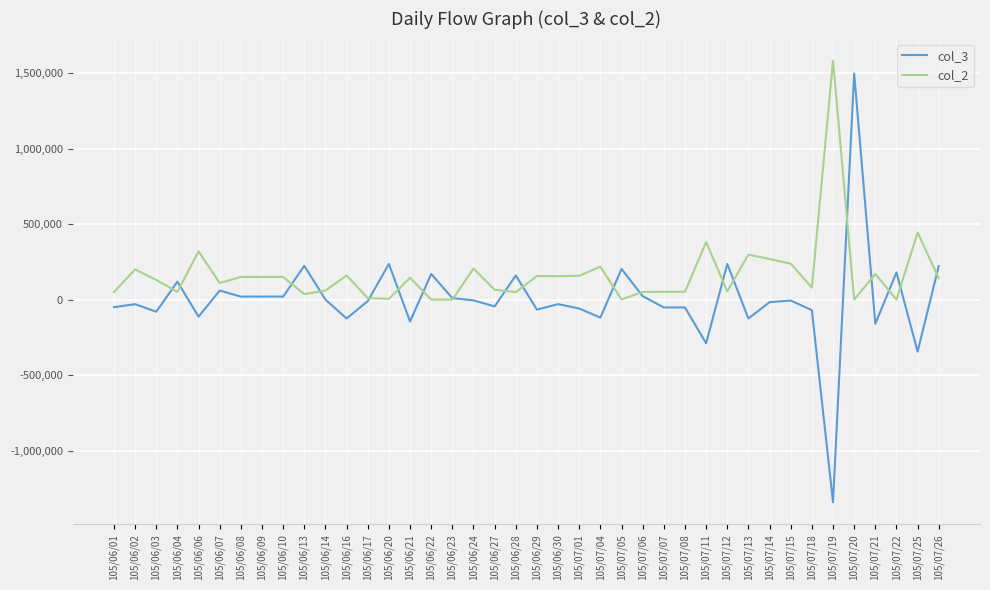

What value does the col_2 series have at 105/07/12?

55000